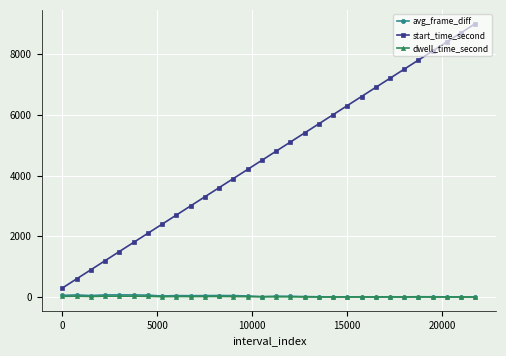

True or false: avg_frame_diff has more than 0 interior local peaks.

True